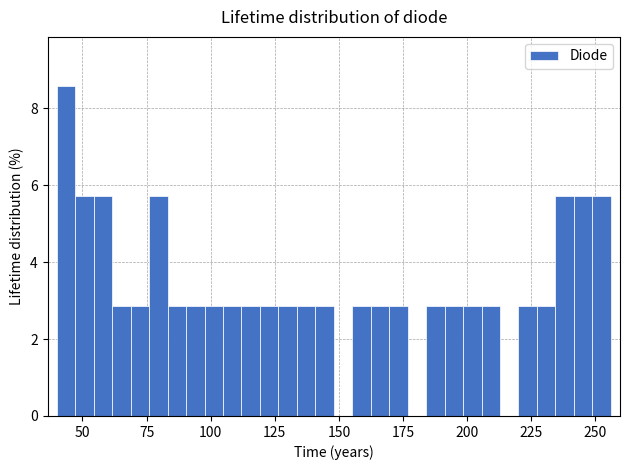

Read against the x-axis, roughly where is the centre of the tallest bar?

45